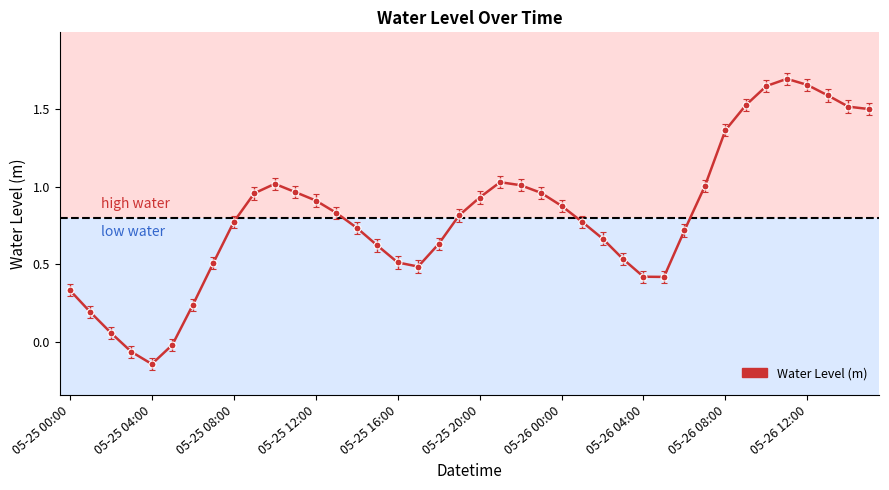

What is the difference between the maximum and minimum values?

1.8